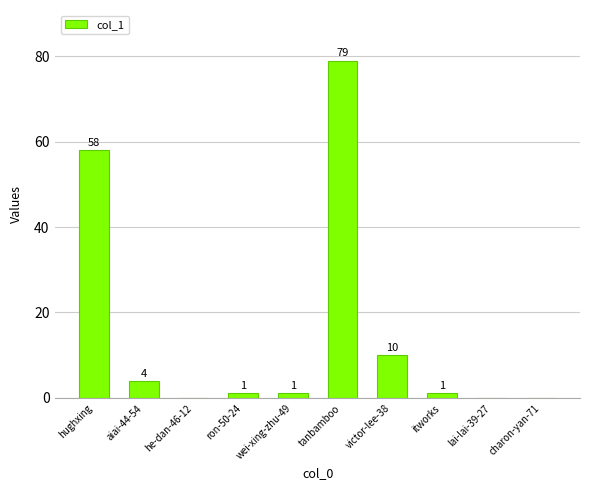

The chart shows a value of 1 at ron-50-24. True or false?

True